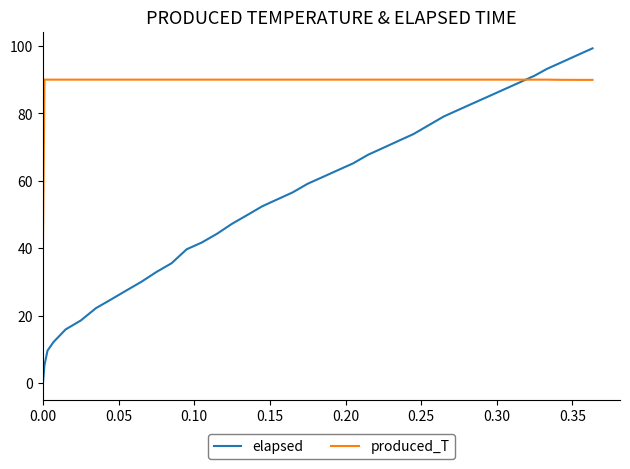

Which series ends up on top after the final intersection of produced_T and elapsed?

elapsed